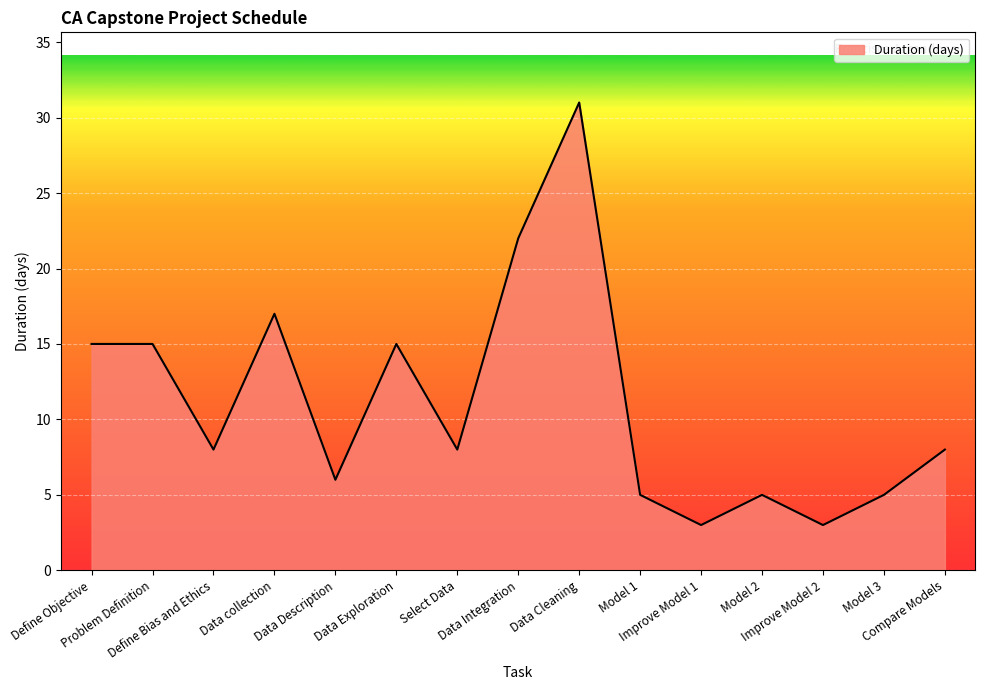

Is it true that the value at Data Exploration is 15?

True